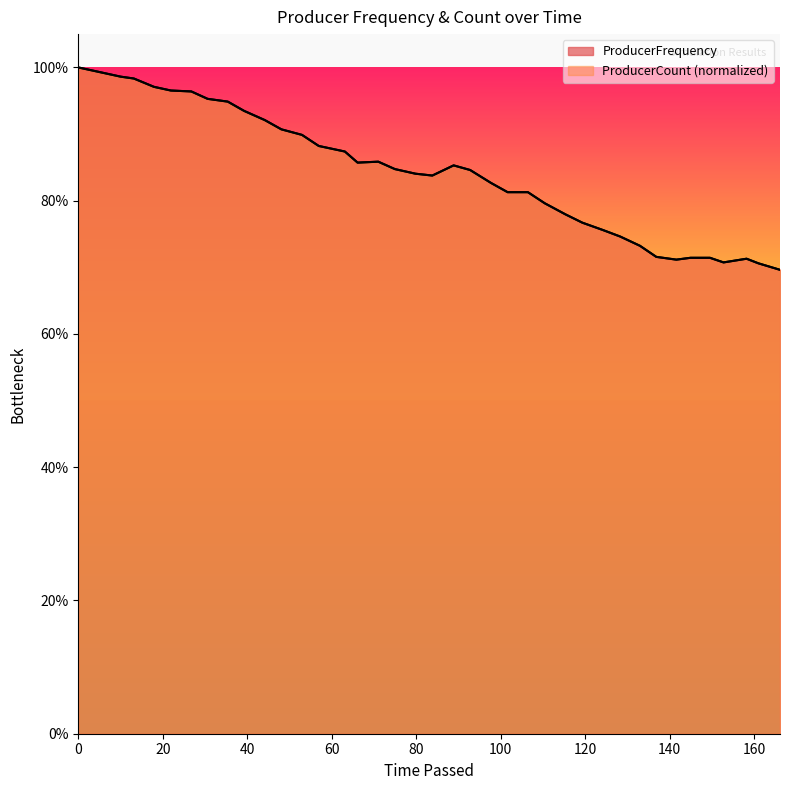

Count the number of data series in this chart.

2